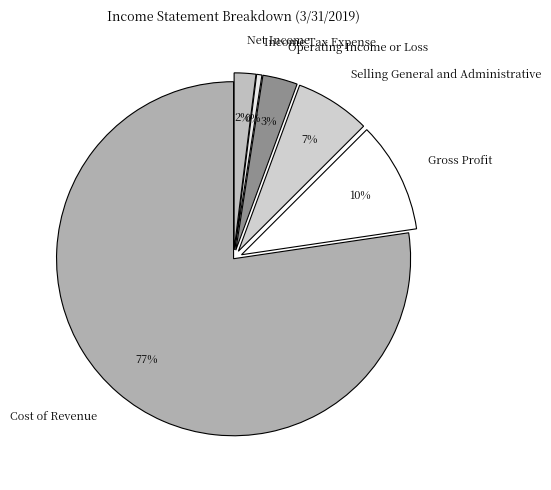

Which category has the biggest portion of the pie?

Cost of Revenue